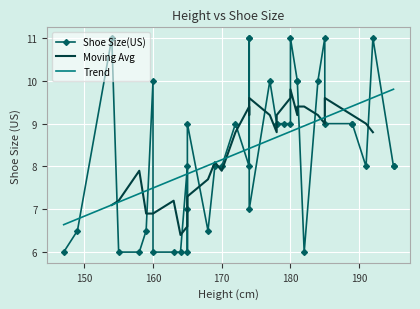

What is the average value?

8.4